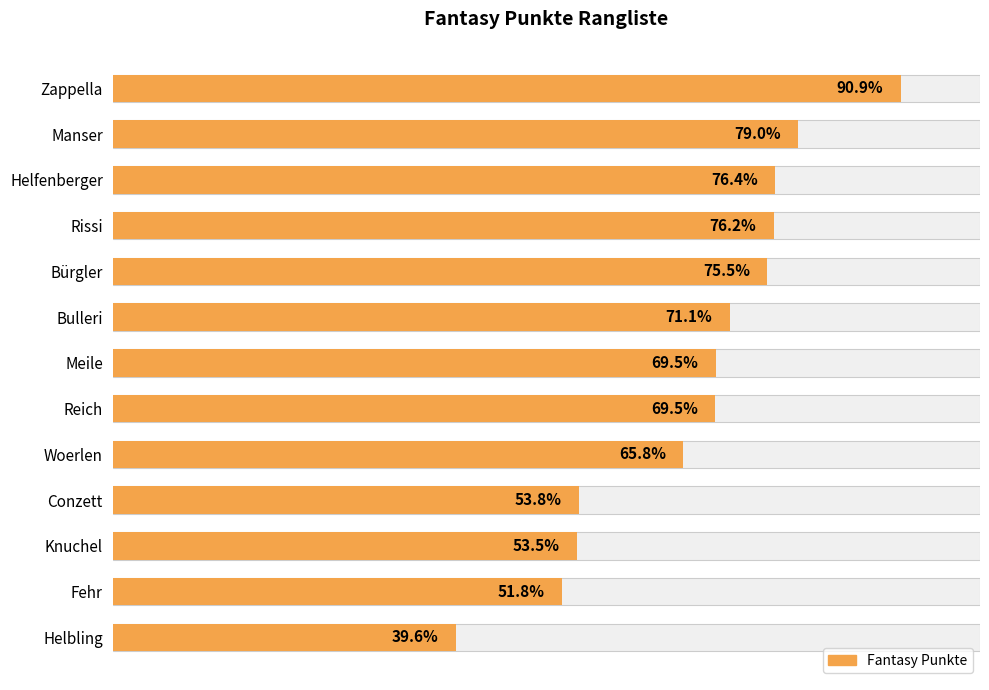

Is it true that the value at Fehr is 459?

False